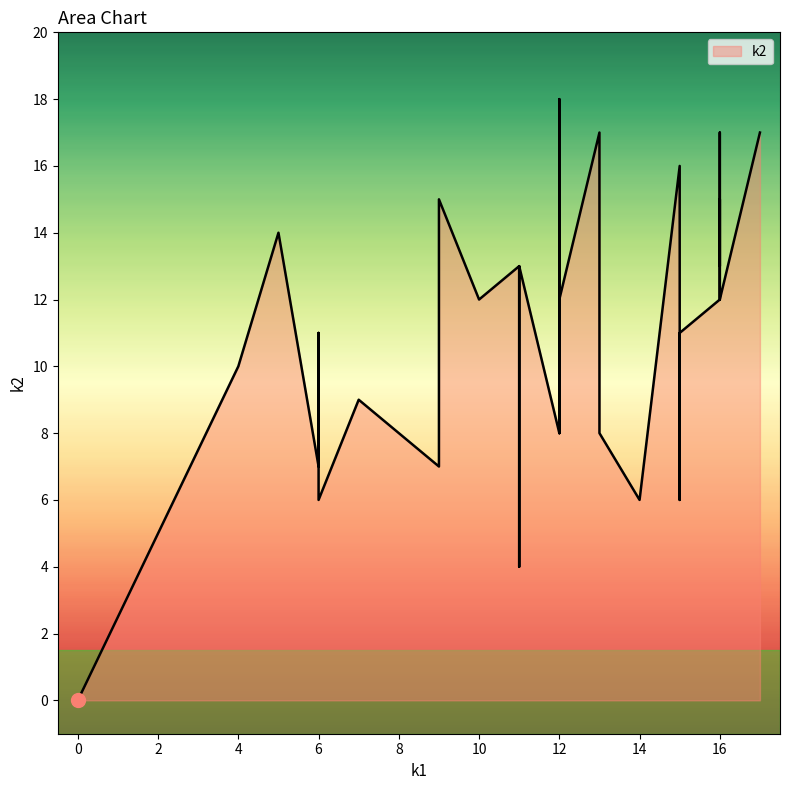

What is the difference between the second highest and minimum values?

17